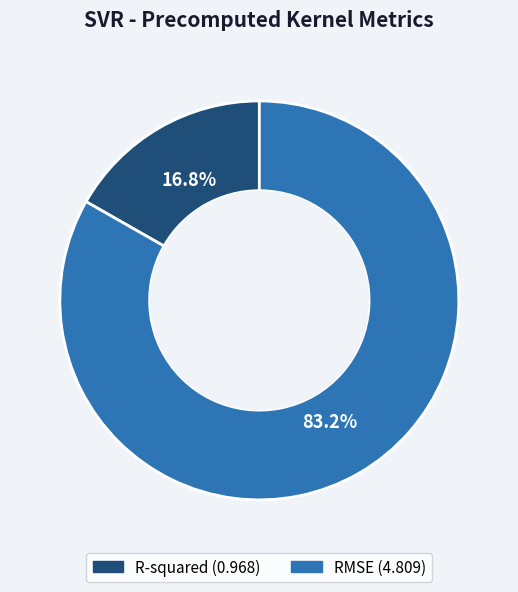

To the nearest percent, what is the difference between the largest and smallest slice percentages?

66%